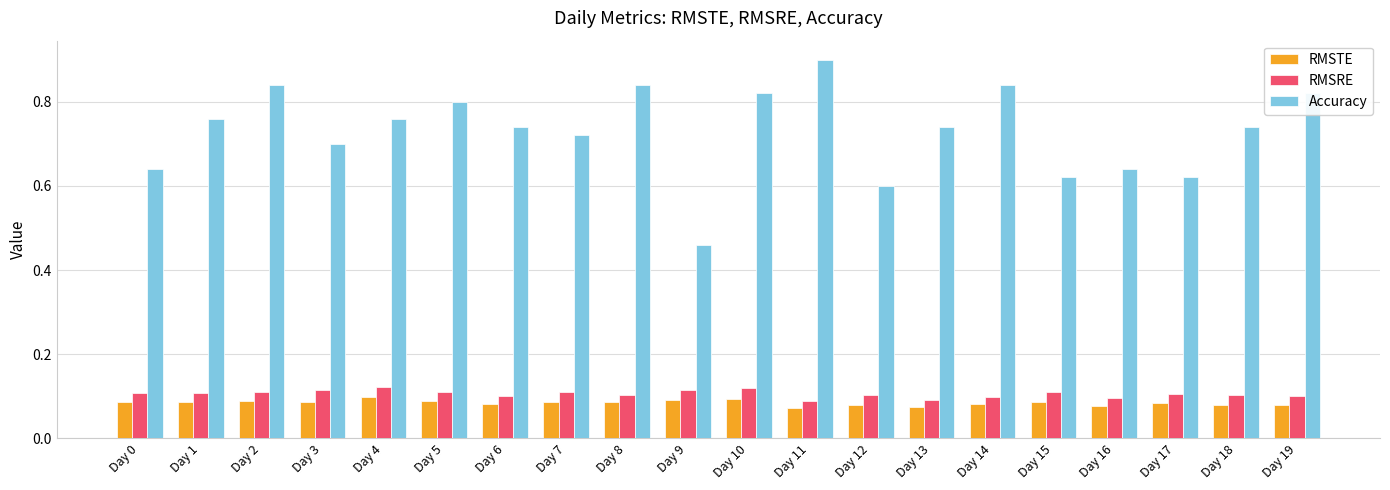

The RMSTE series shows 0.0 at Day 18. True or false?

False